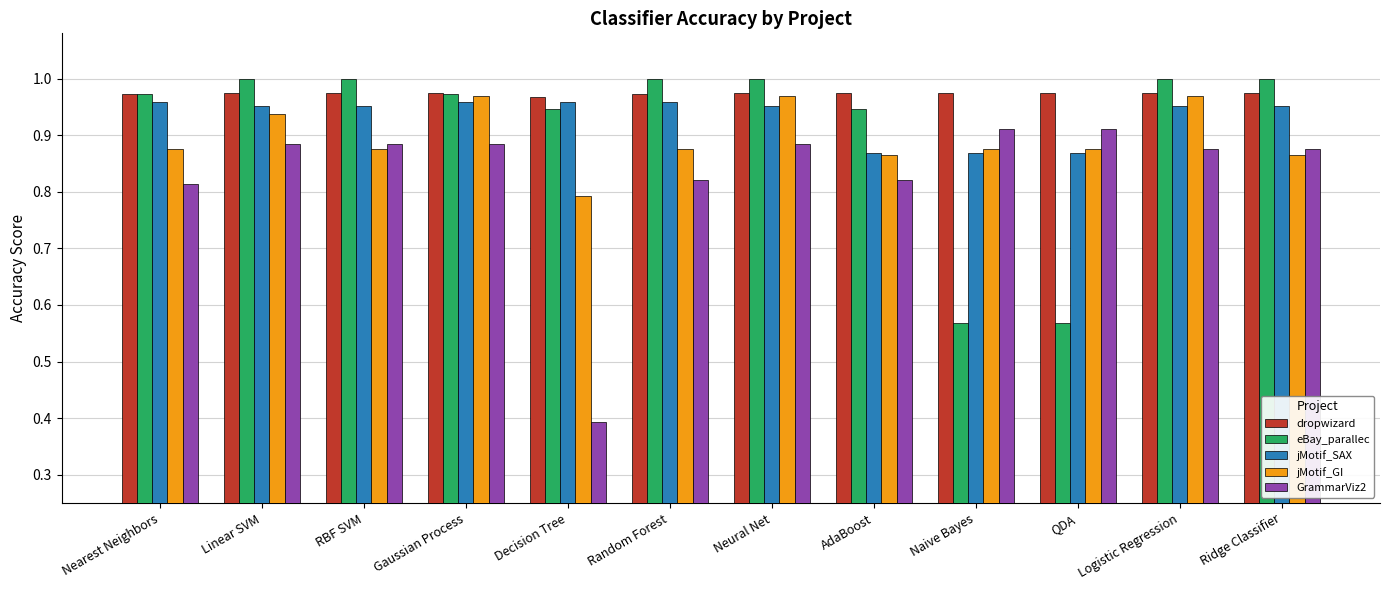

What is the difference between the maximum and second lowest values in the eBay_parallec series?

0.4